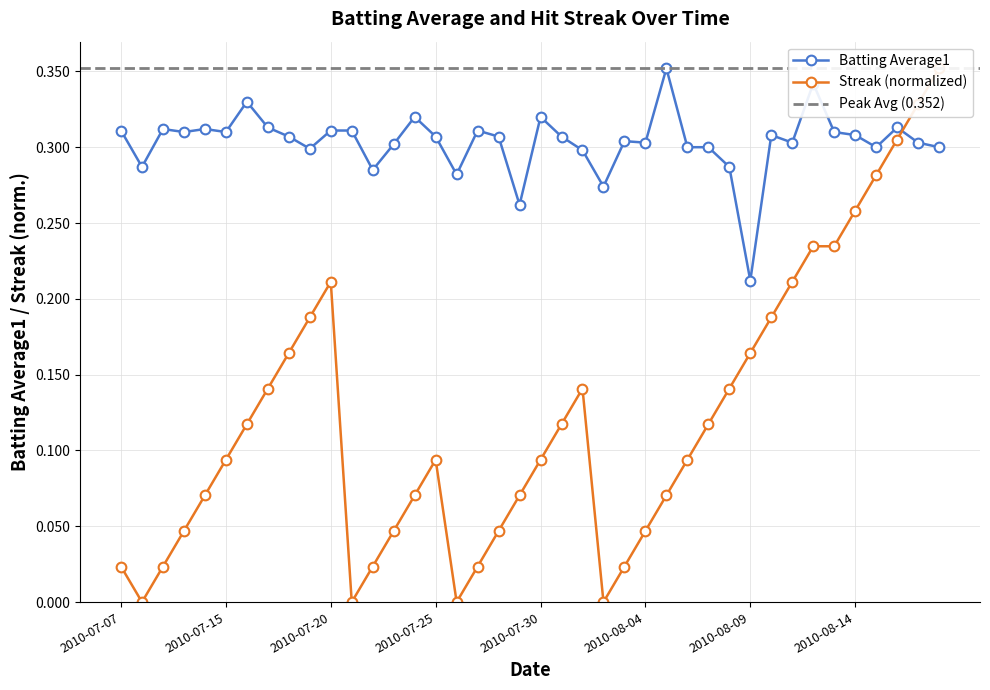

Rank the series by their maximum value, from lowest to highest.

Batting Average1, Streak